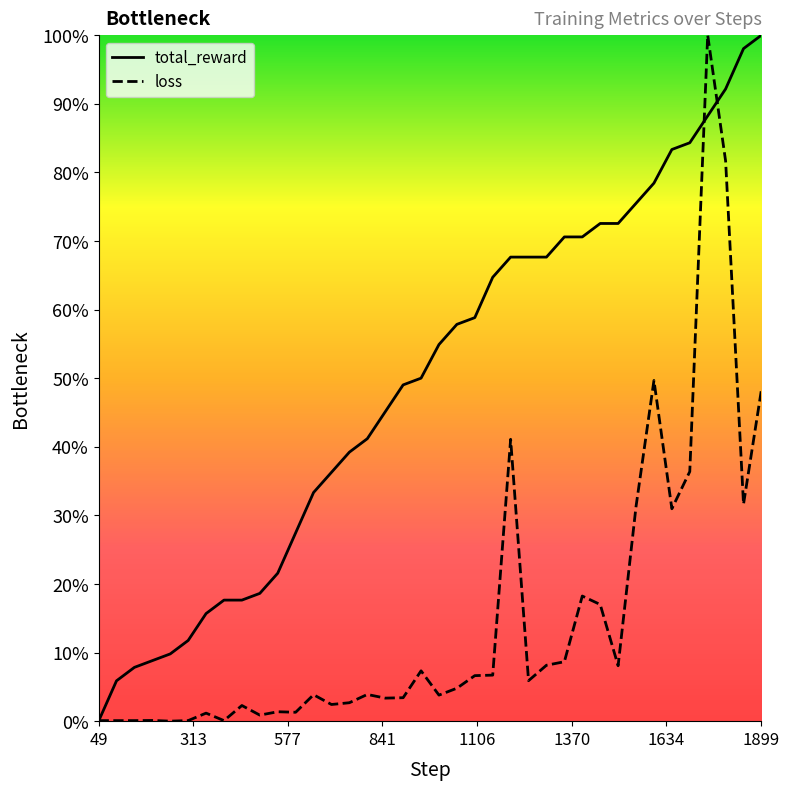

The value of total_reward at 349 is 0.2. True or false?

True